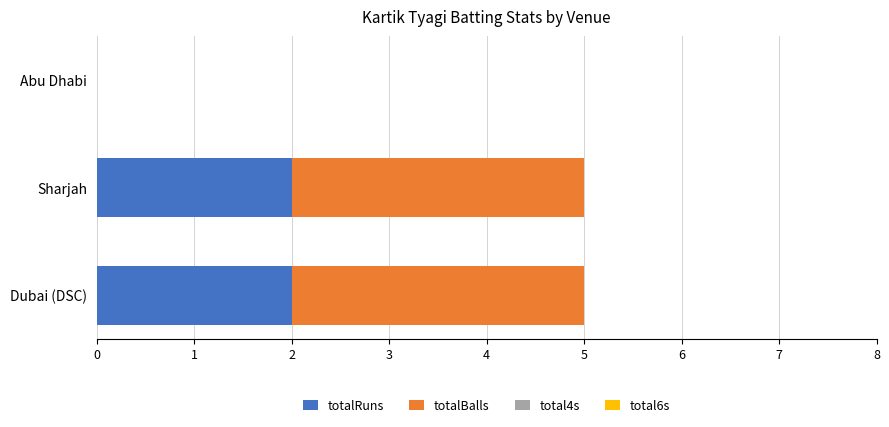

The value of totalRuns at Sharjah is 3. True or false?

False